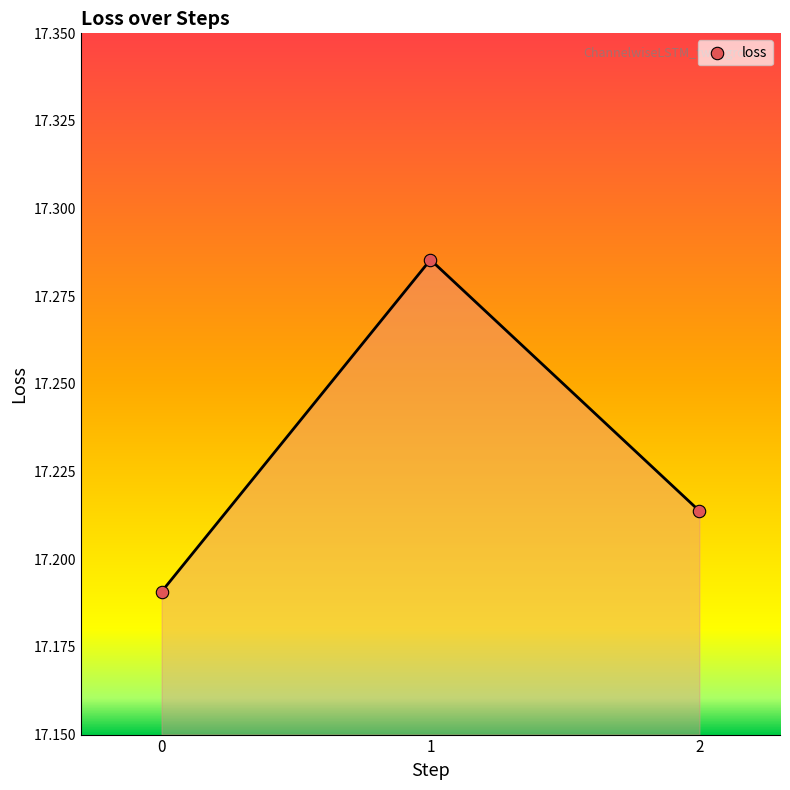

How many data points are displayed?

3